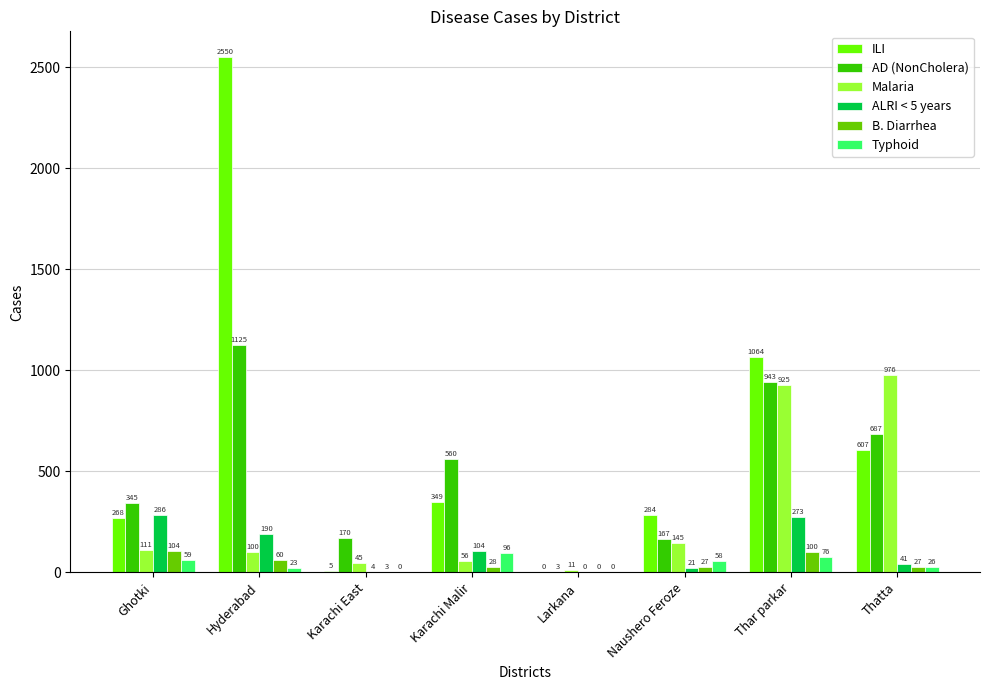

What is the maximum value for B. Diarrhea?

104